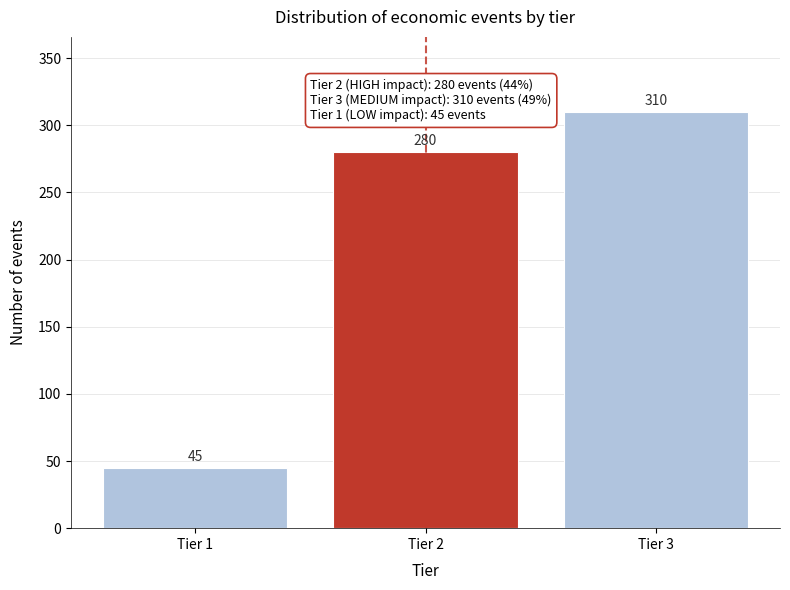

Reading left to right, what are all the values shown in this chart?

45	280	310